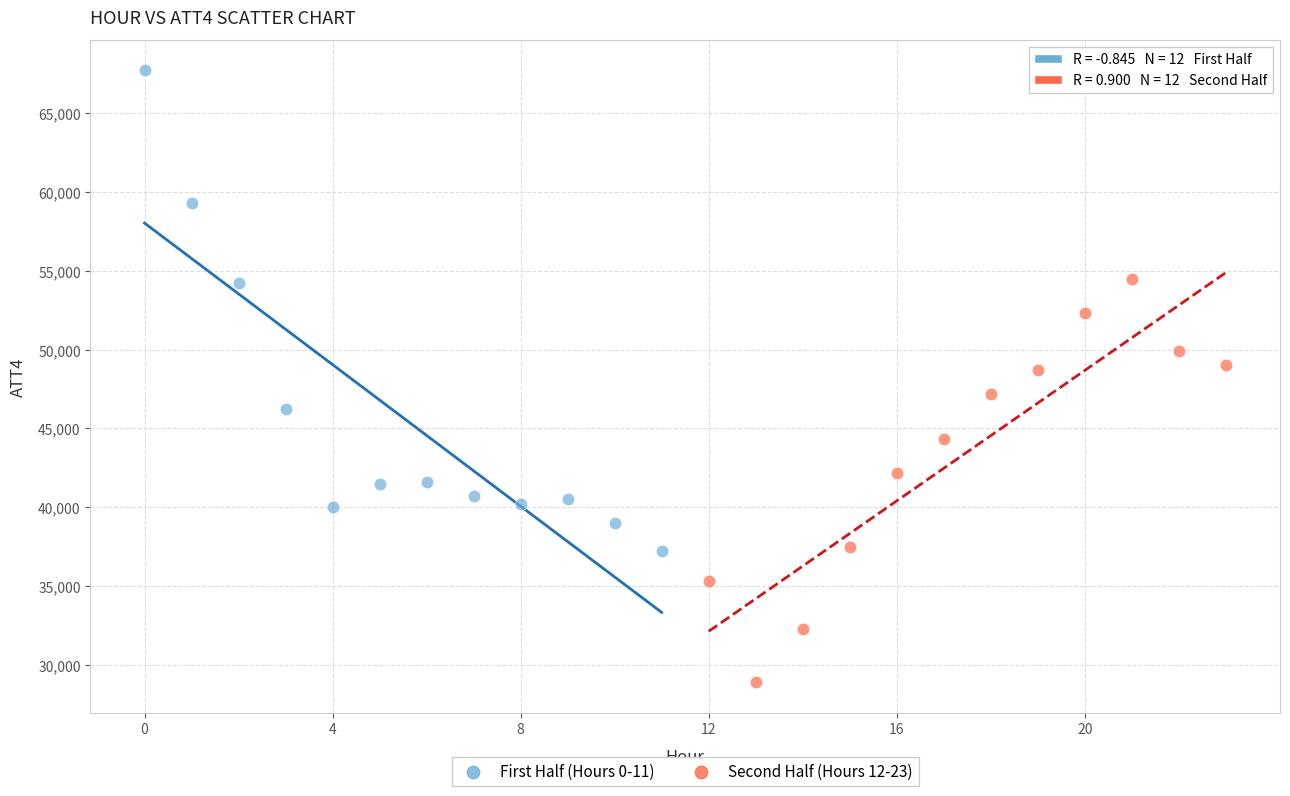

What are all the series names shown in the legend?

First Half (Hours 0-11), Second Half (Hours 12-23)